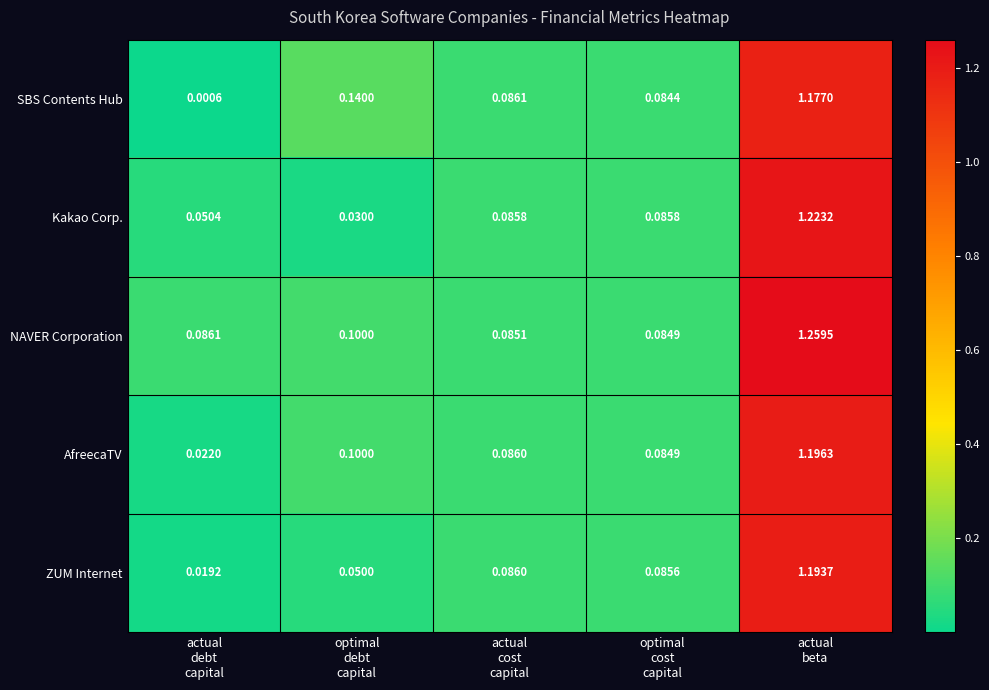

Rank the series by their maximum value, from lowest to highest.

SBS Contents Hub, ZUM Internet, AfreecaTV, Kakao Corp., NAVER Corporation